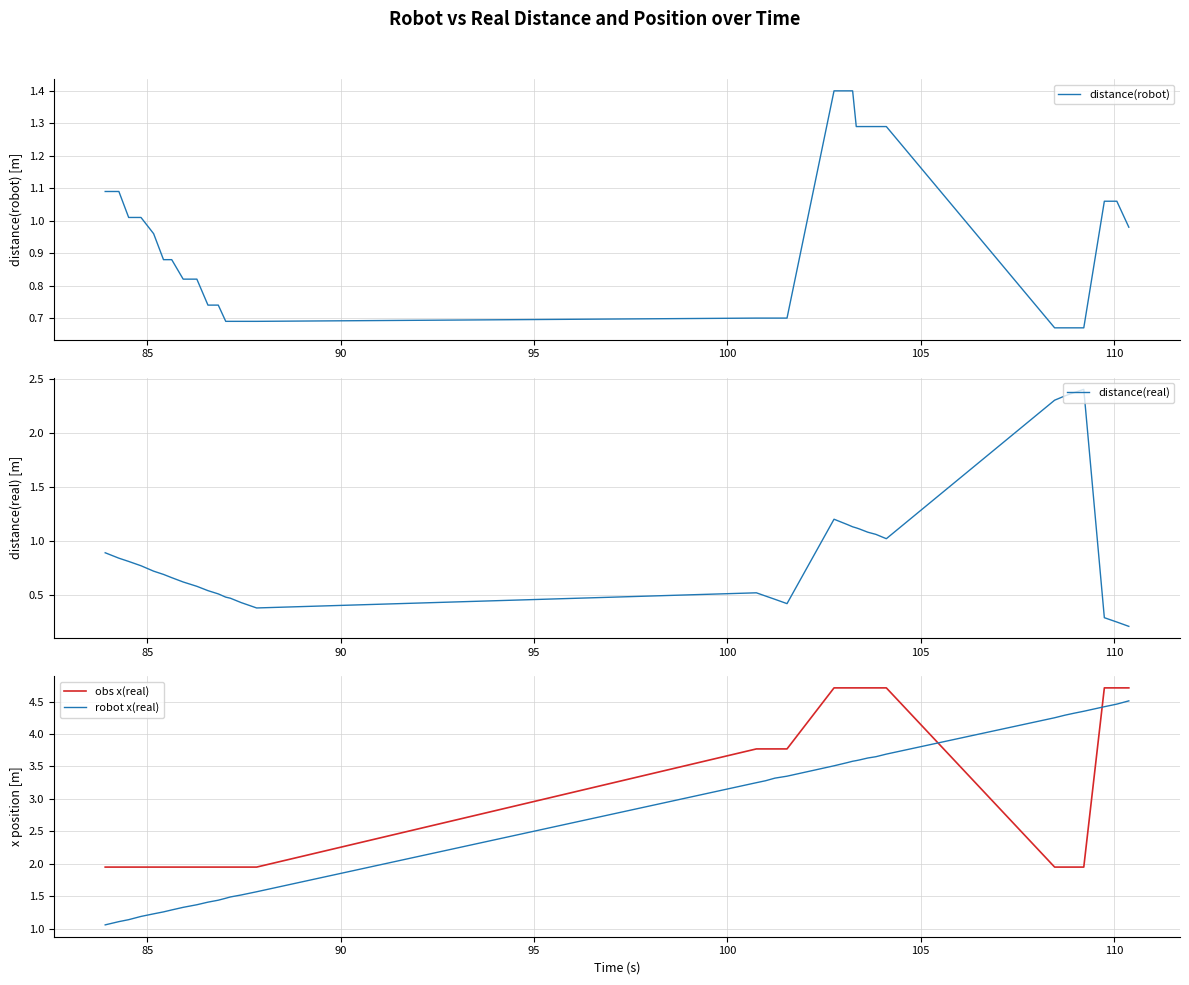

How many times do obs x(real) and robot x(real) cross each other?

2